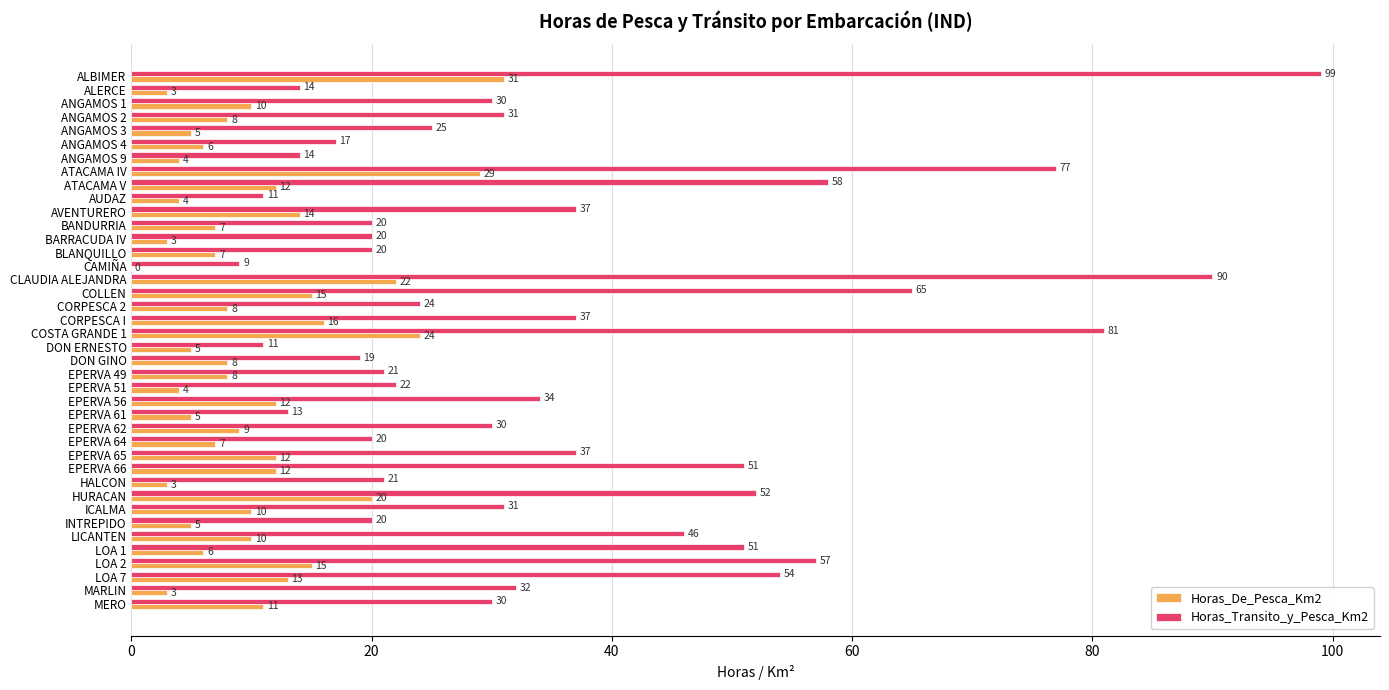

True or false: Horas_De_Pesca_Km2 has a value of 7 at BLANQUILLO.

True